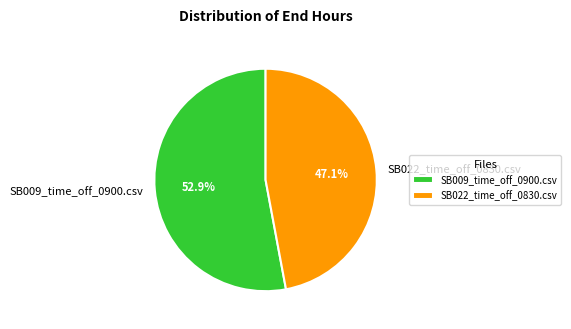

What percentage is the SB009_time_off_0900.csv slice, to the nearest percent?

53%